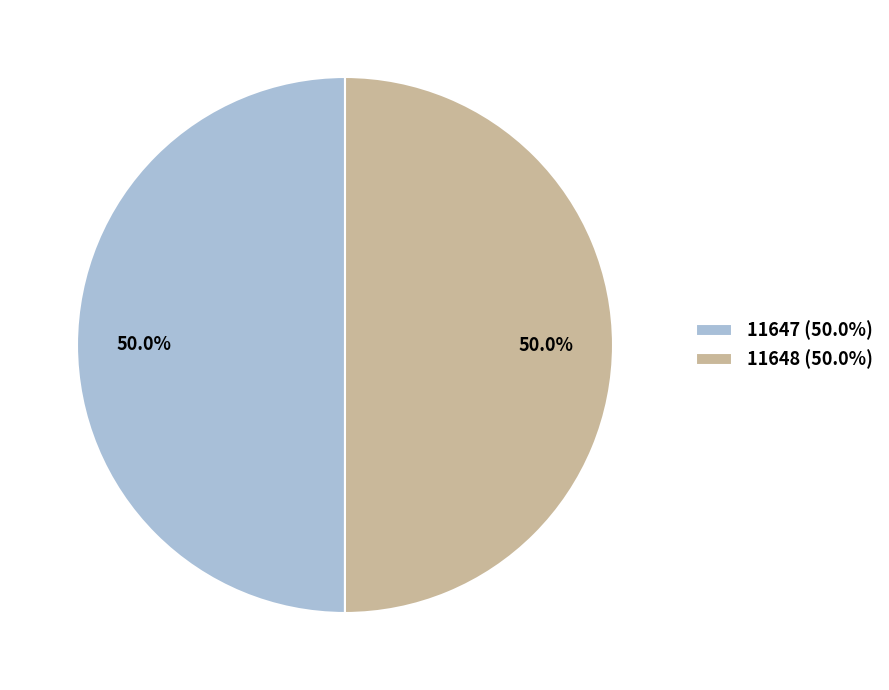

Combined, what portion of the pie is 11648 (50.0%) and 11647 (50.0%)?

100.0%